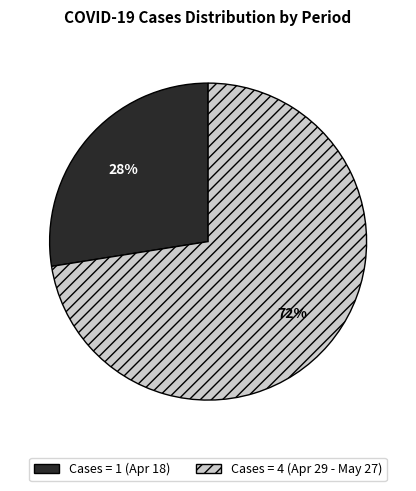

To the nearest percent, what is the average slice percentage?

50%